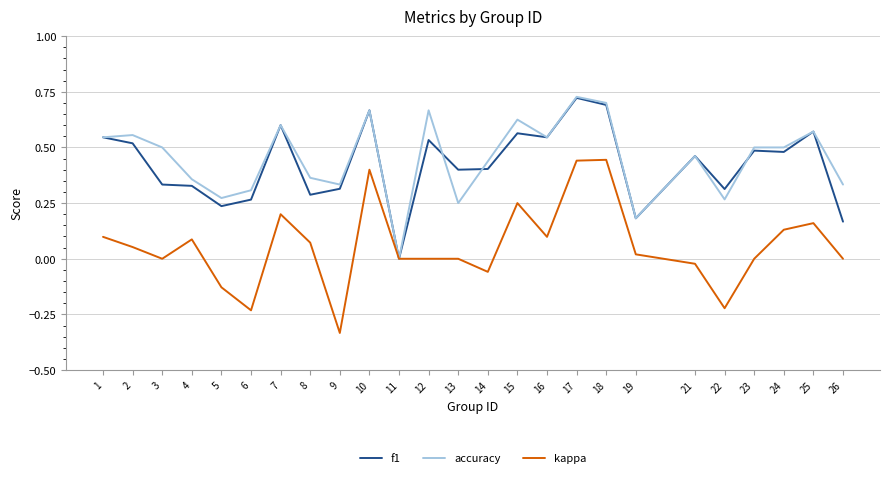

The value of accuracy at 26 is 0.3. True or false?

True